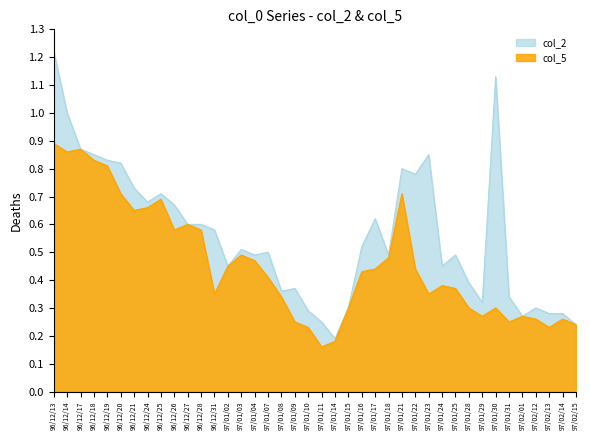

How many col_5 values are between 0 and 1?

40